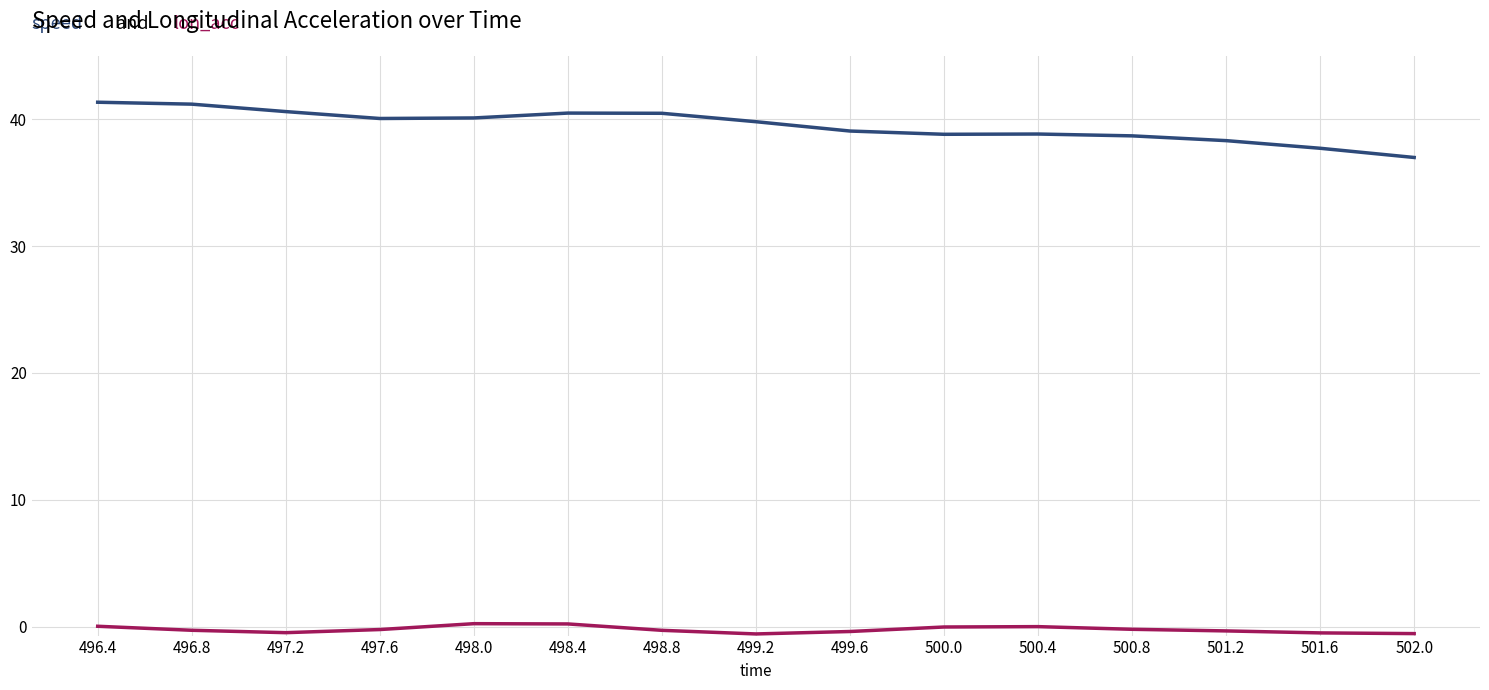

How many lines are shown in the chart?

2